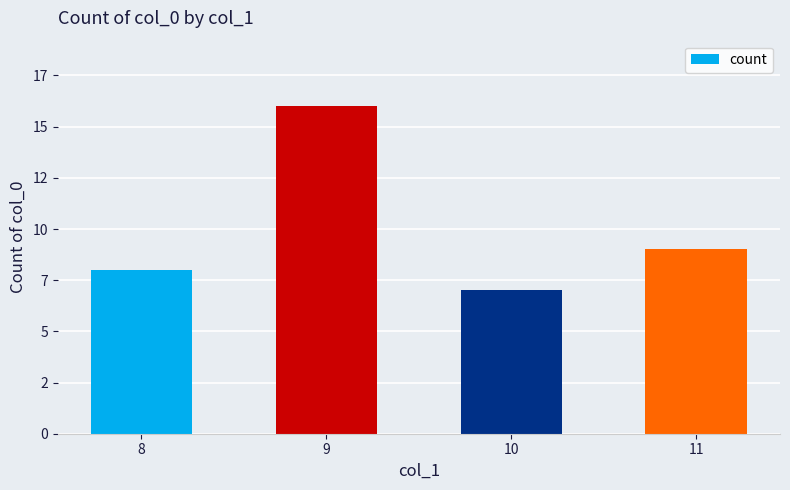

Count the number of values greater than 9.

1